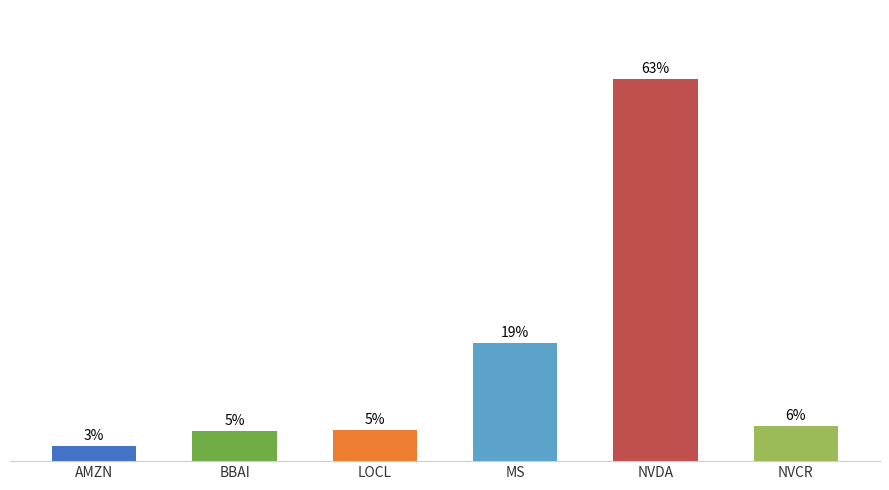

Does the chart contain any negative values?

No